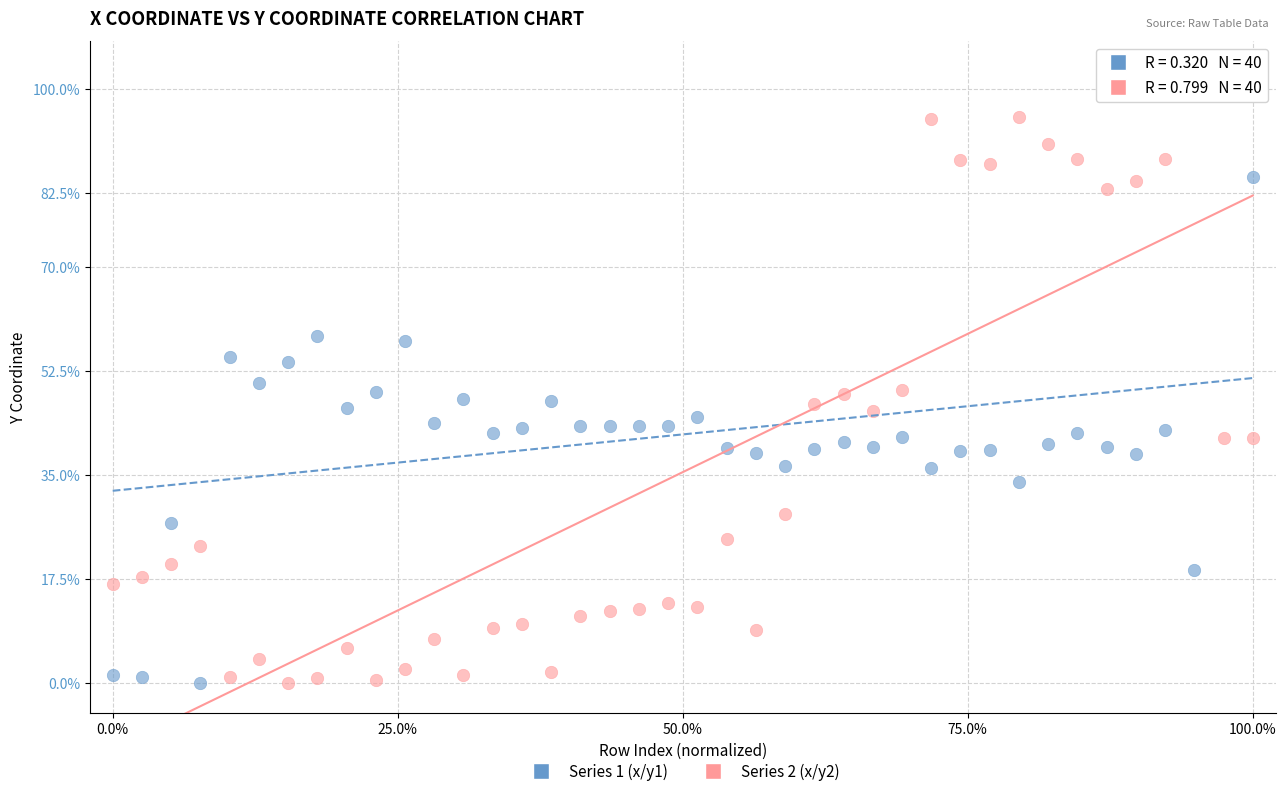

Across all data points, what is the range of X values (max minus min)?

100.0